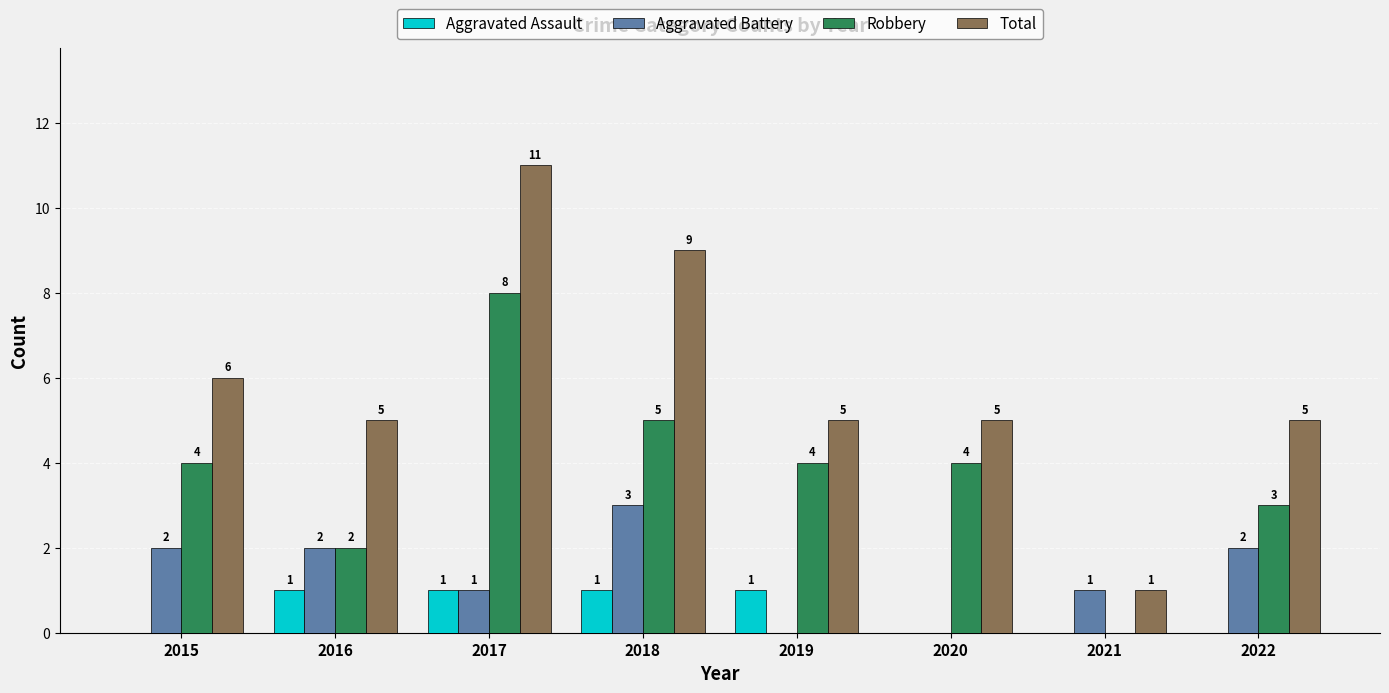

The Aggravated Battery series shows 0 at 2021. True or false?

False